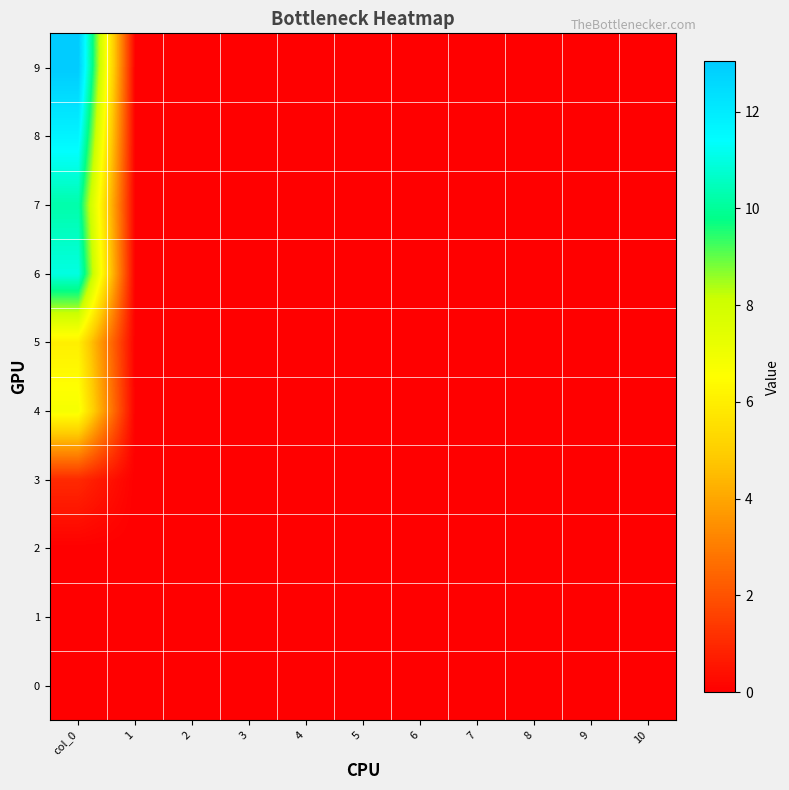

At which category is the sum across all series the highest?

col_0